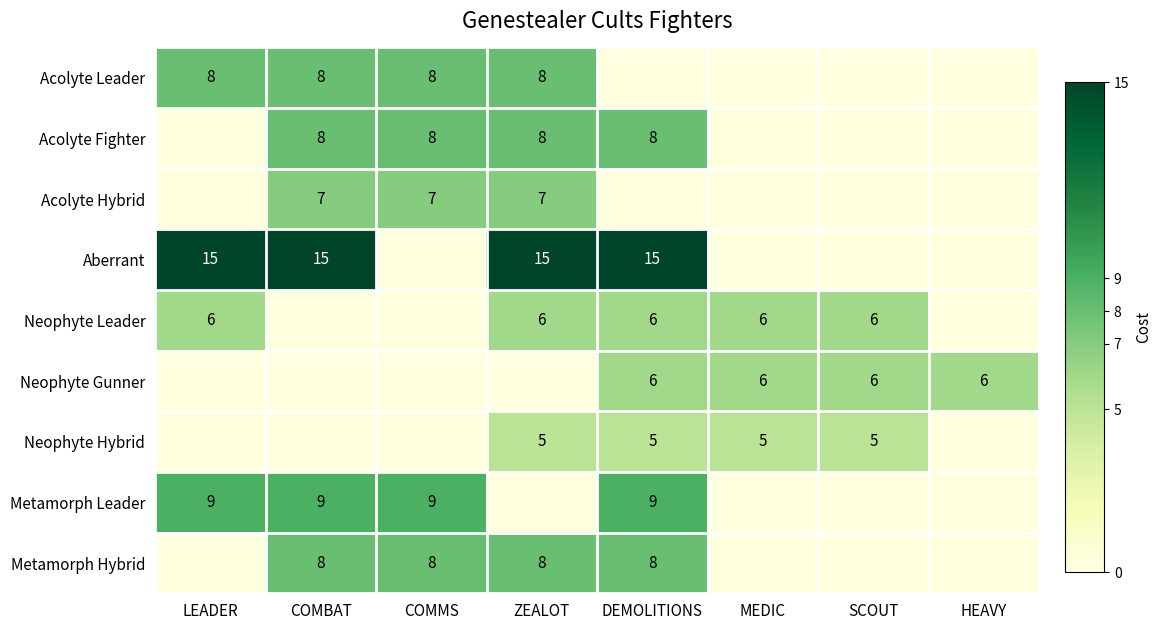

True or false: Acolyte Hybrid has a value of 4 at ZEALOT.

False